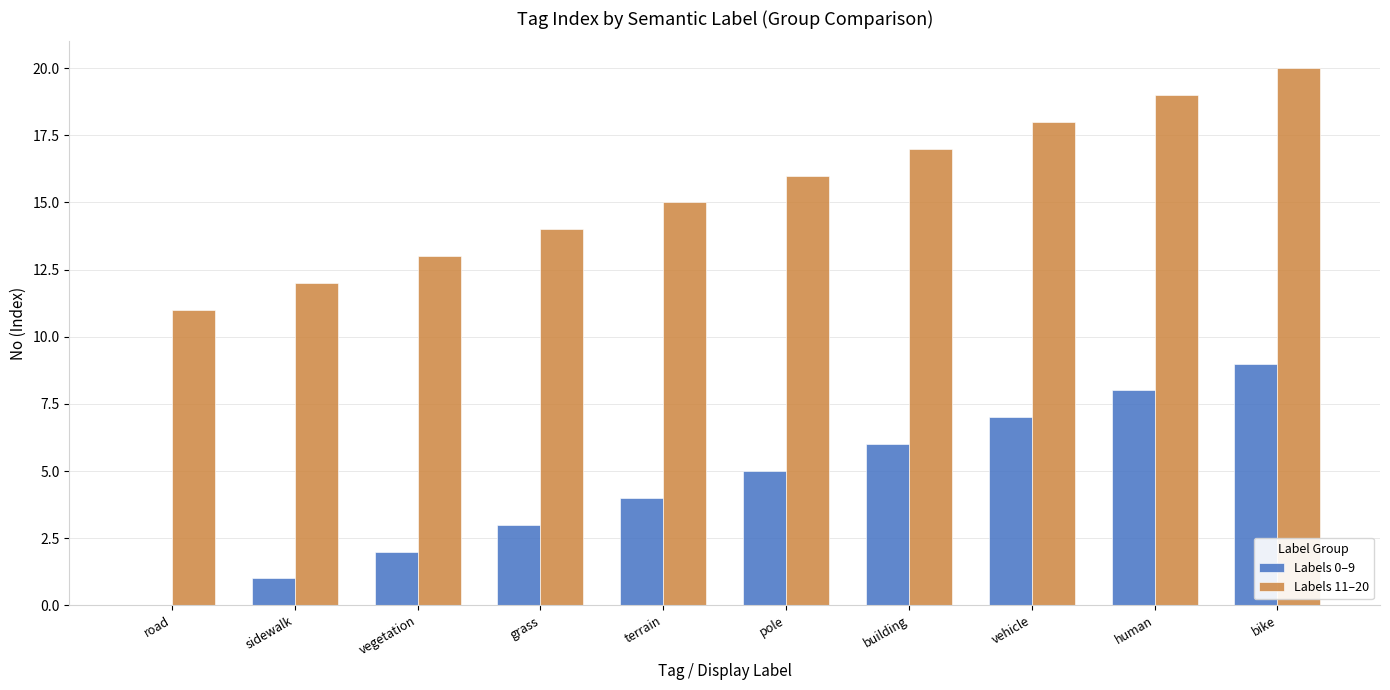

The value of Labels 0–9 at human is 8. True or false?

True